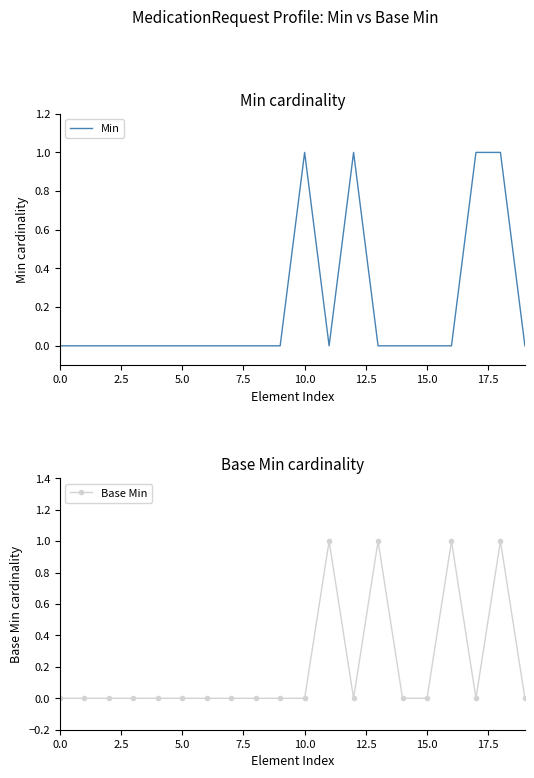

Is it true that Min equals 1 at 18?

False